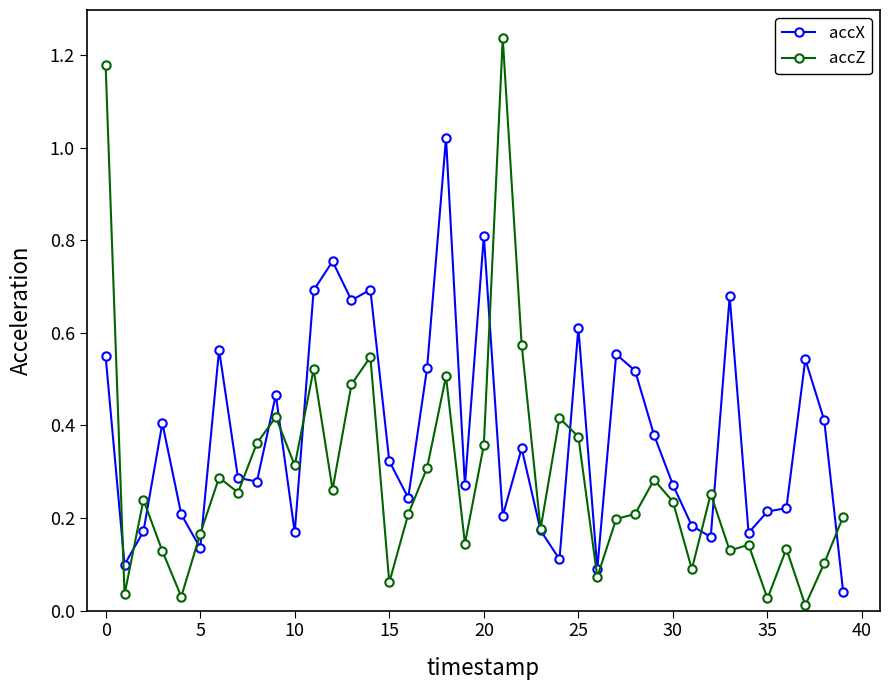

True or false: accX has more than 1 points higher than both neighbors.

True